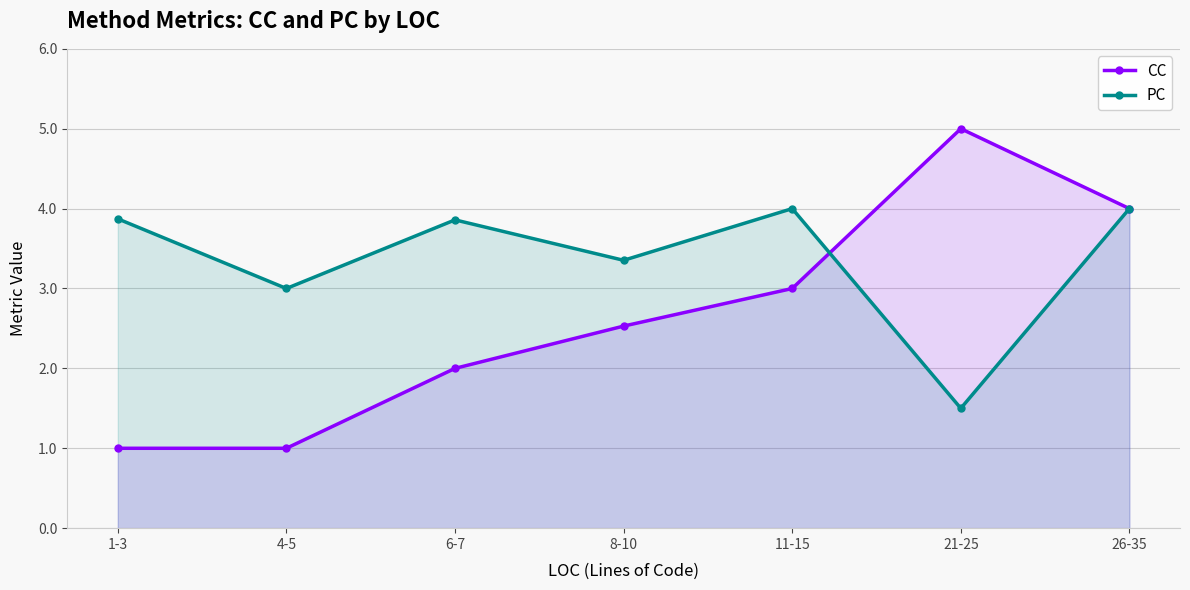

Is it true that PC equals 1.5 at 21-25?

True